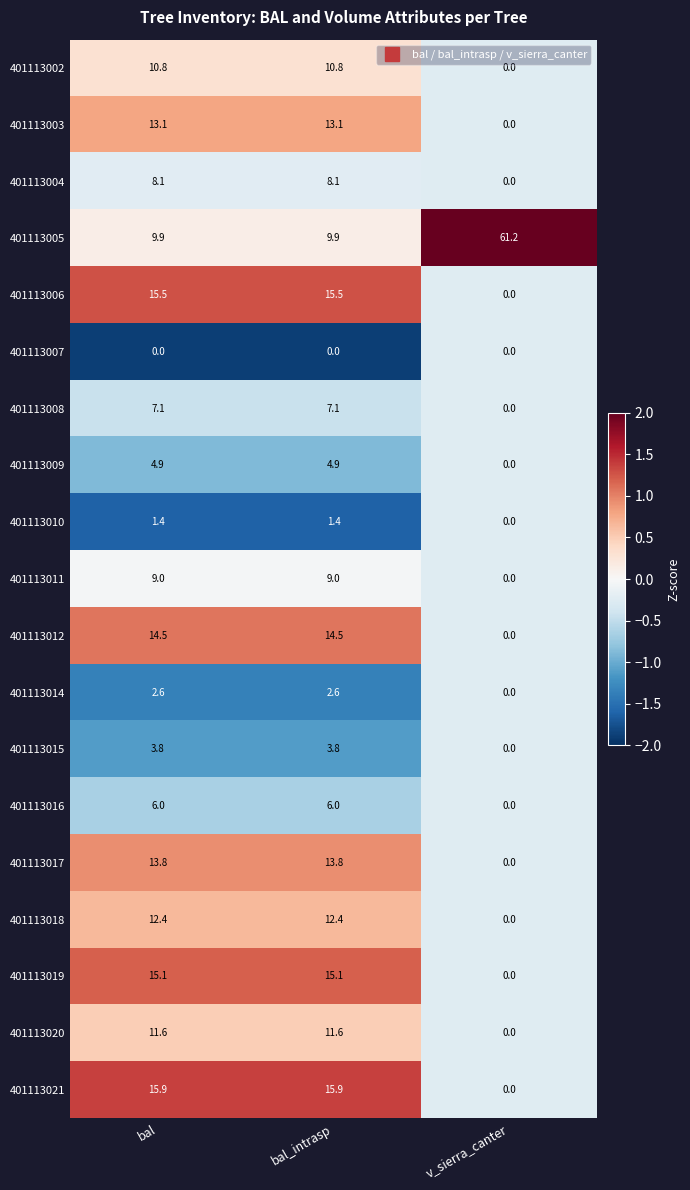

Which series has the largest total across all categories?

401113005